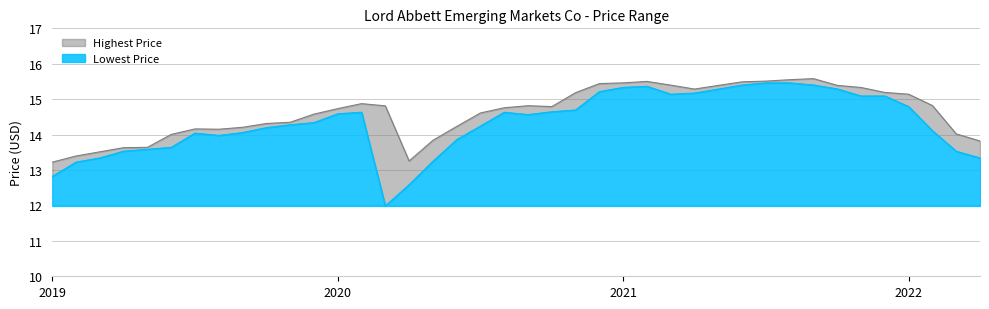

The Lowest Price series shows 15.4 at 2021-06. True or false?

True